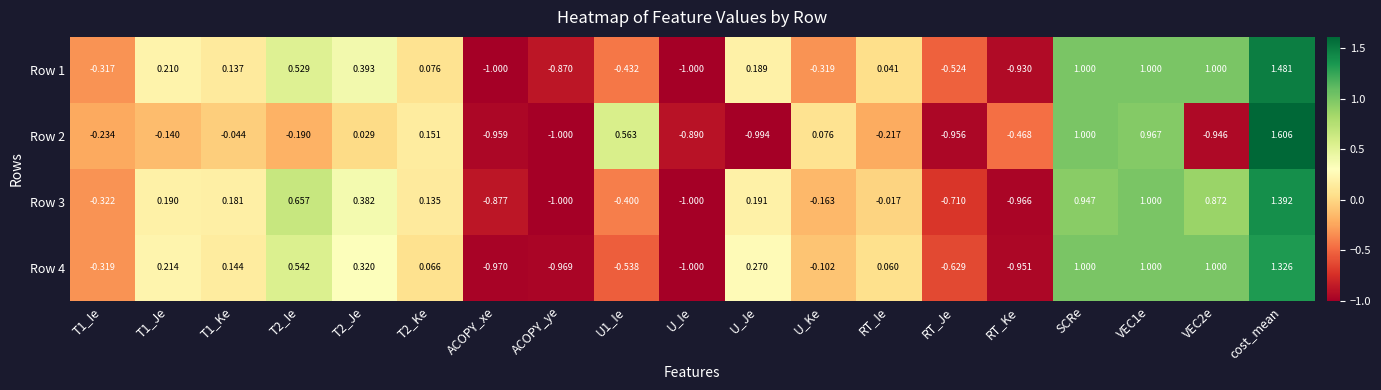

How many data points in Row 1 are less than 0?

8